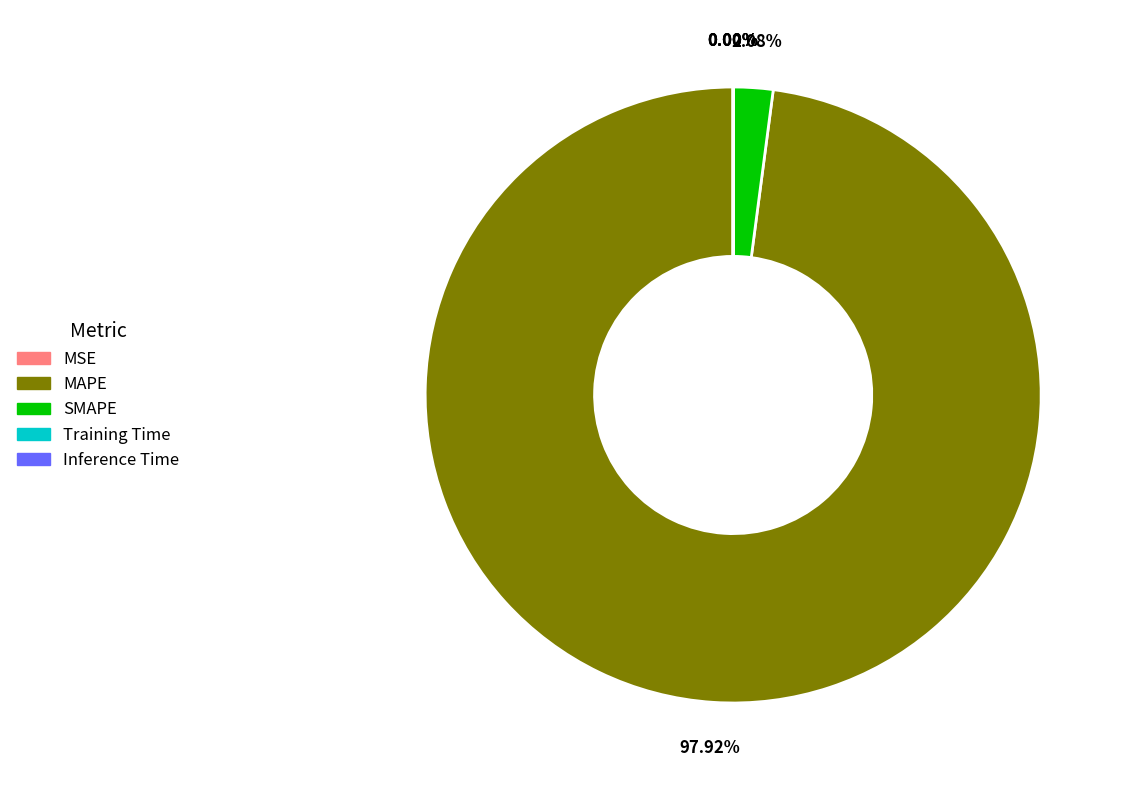

What is the largest slice in the pie chart?

MAPE